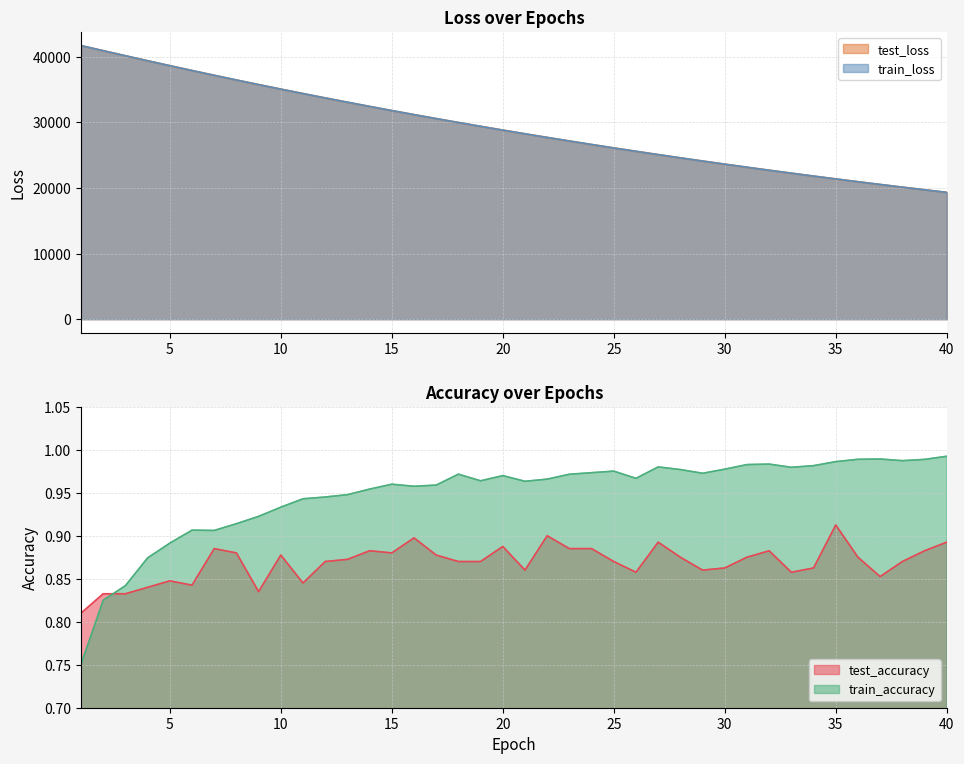

What is the average value of the train_loss series?

29245.4